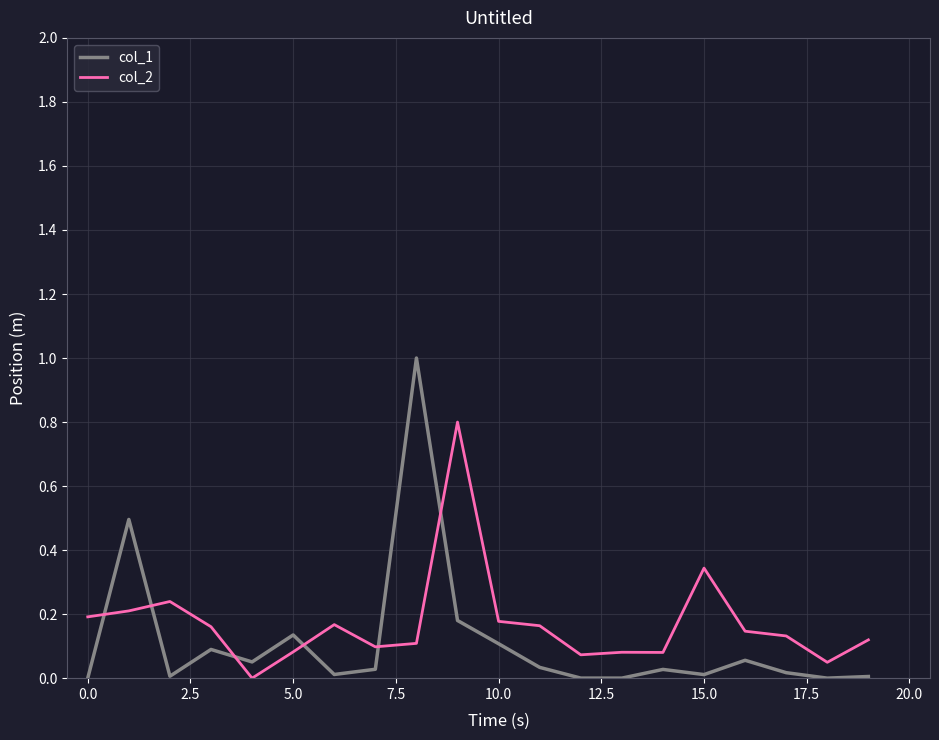

What is the difference between the maximum and minimum values in the col_1 series?

1.0